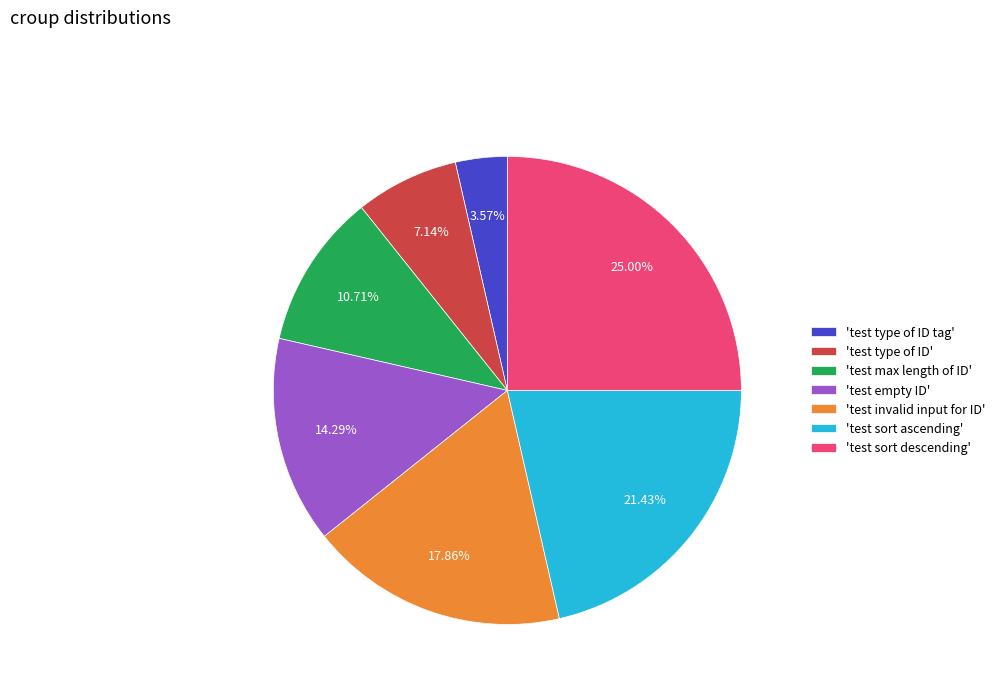

Approximately how many times larger is the value at 'test invalid input for ID' compared to 'test sort ascending'?

0.8